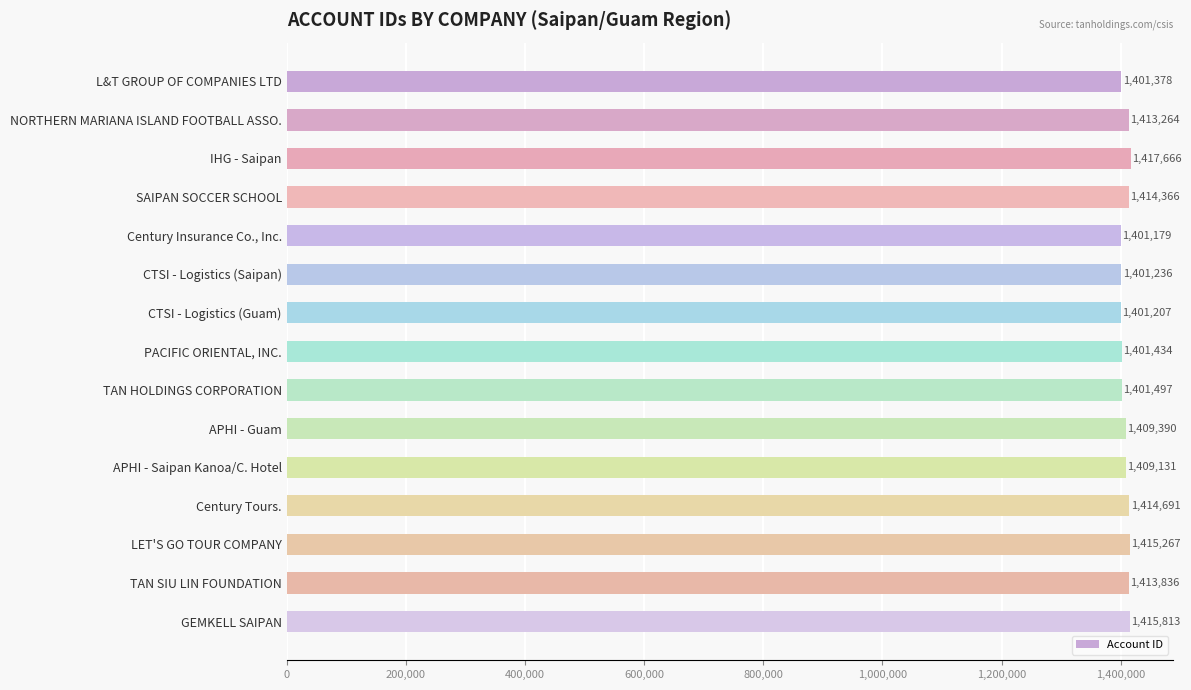

What is the ratio of the value at L&T GROUP OF COMPANIES LTD to the value at PACIFIC ORIENTAL, INC.?

1.0